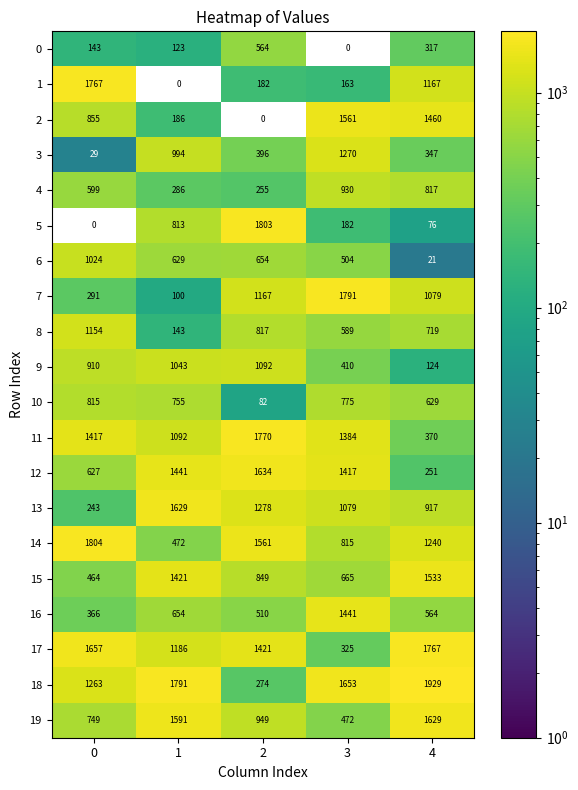

What is the difference between the highest and lowest values at 1?

1791